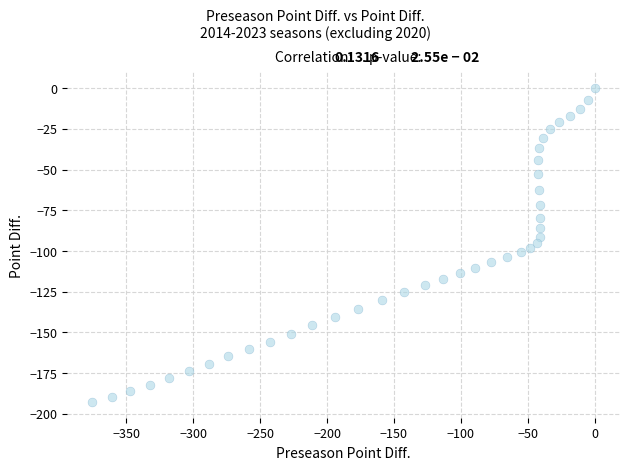

What is the range of Y values (max minus min)?

192.8